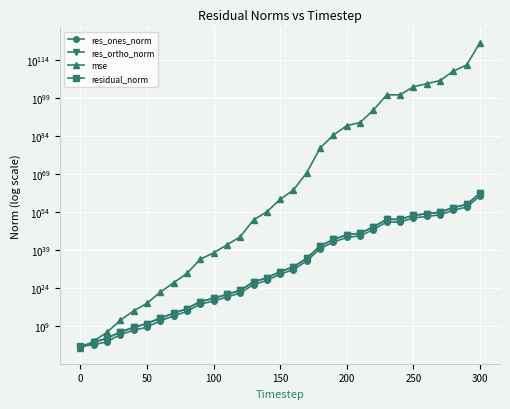

How many lines are shown in the chart?

4